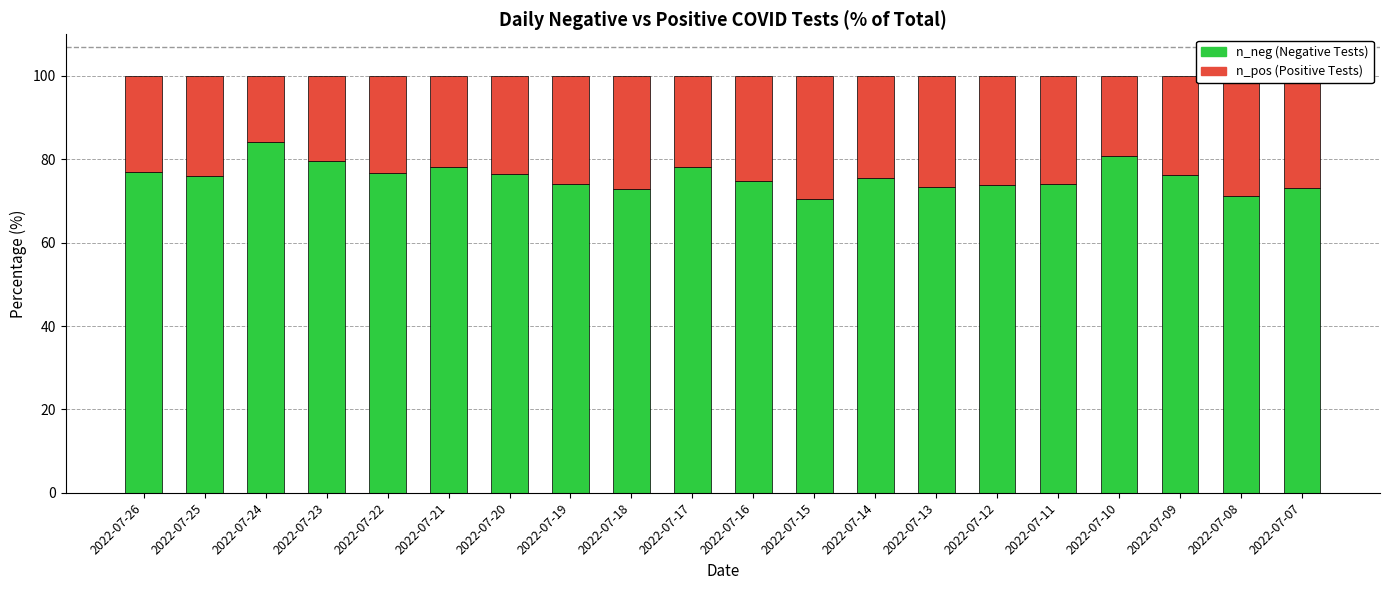

What is the total value across all series at 2022-07-26?

100.0